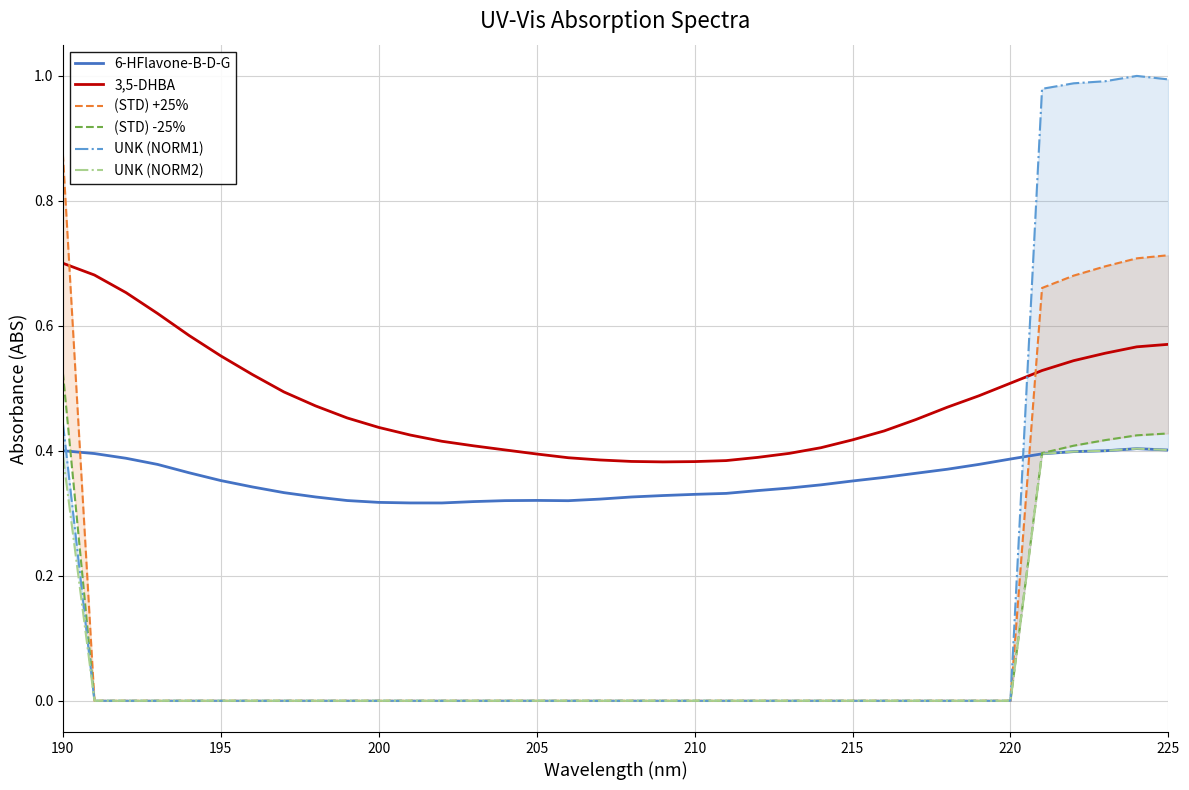

What is the maximum value shown in the chart?

1.0